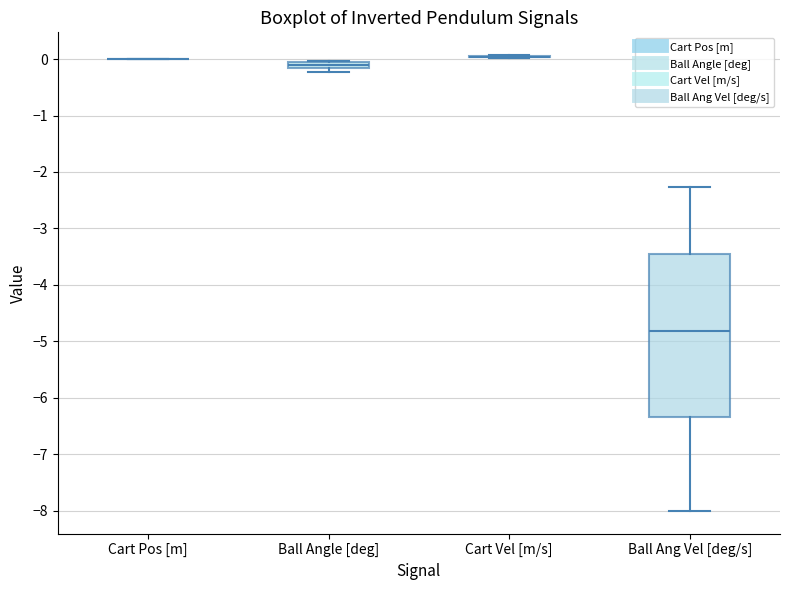

Which box is the tallest, from its lower edge to its upper edge?

Ball Ang Vel [deg/s]